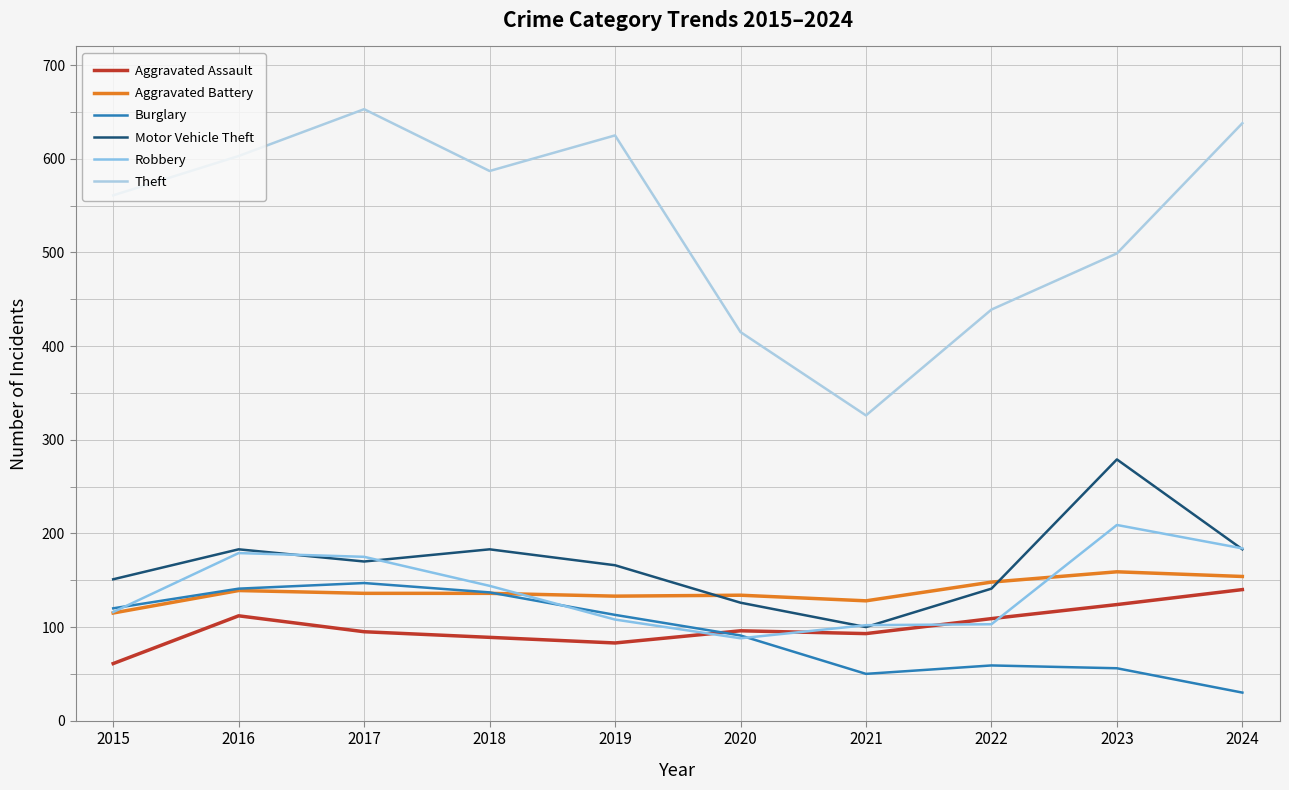

Rank the series by their maximum value, from highest to lowest.

Theft, Motor Vehicle Theft, Robbery, Aggravated Battery, Burglary, Aggravated Assault